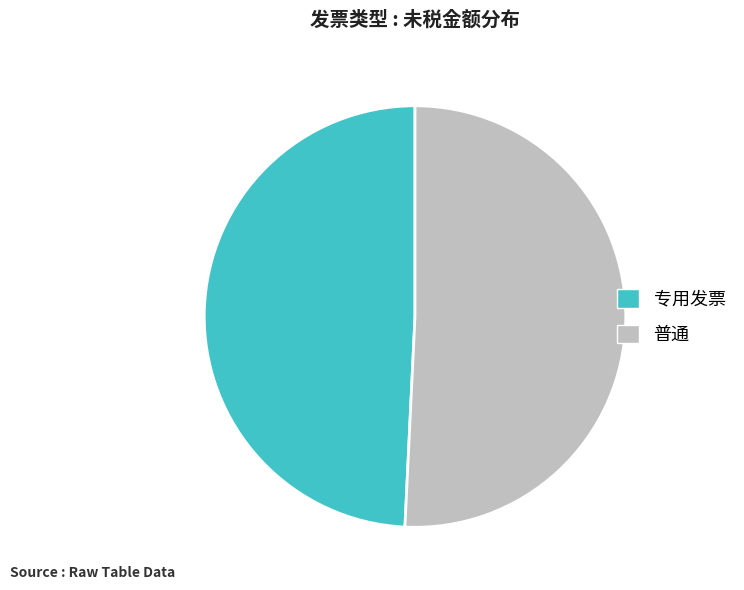

True or false: 普通 accounts for 51% of the total.

True